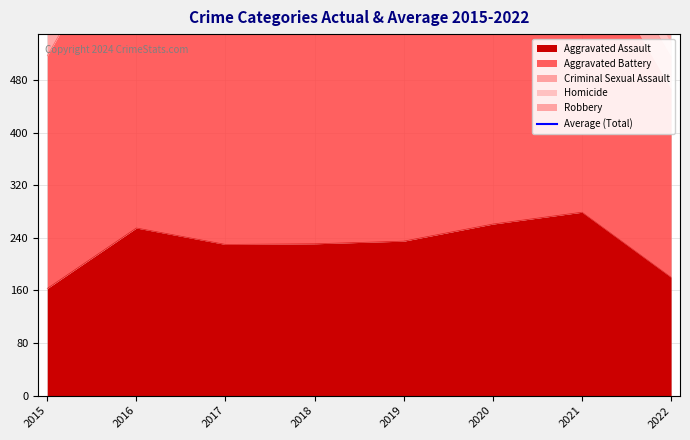

How many points are higher than both their immediate neighbors (excluding endpoints)?

2